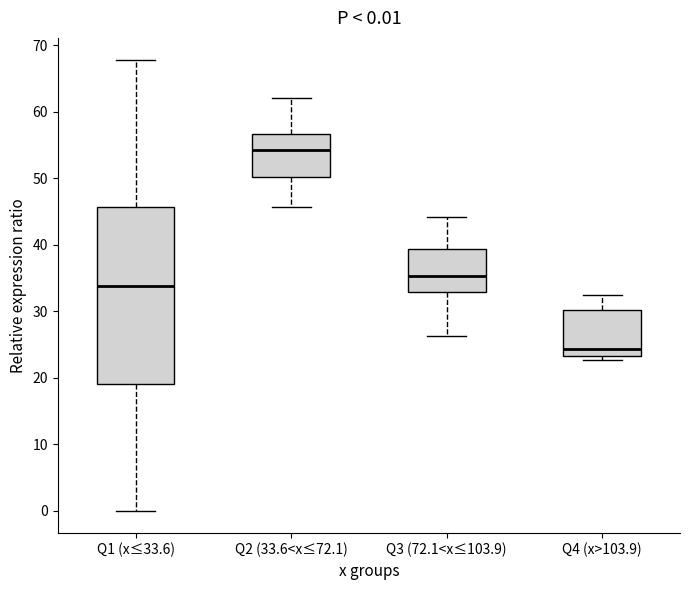

Which box's median line is the highest?

Q2 (33.6<x≤72.1)